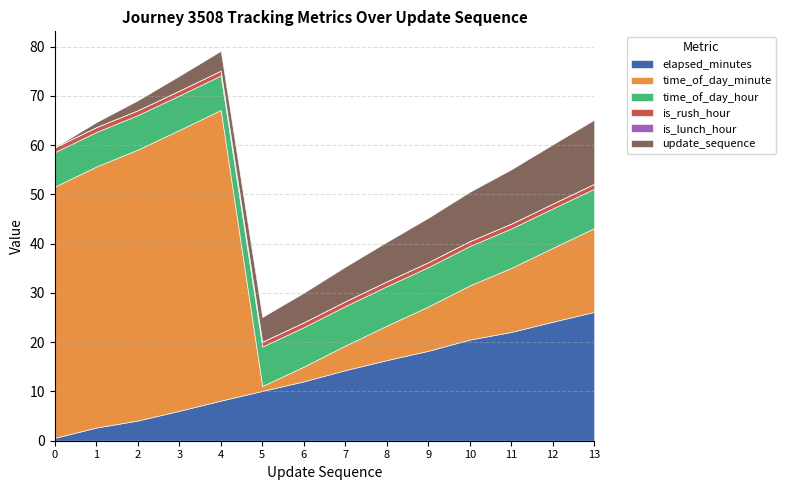

What is the difference between the update_sequence values at 8 and 3?

5.0